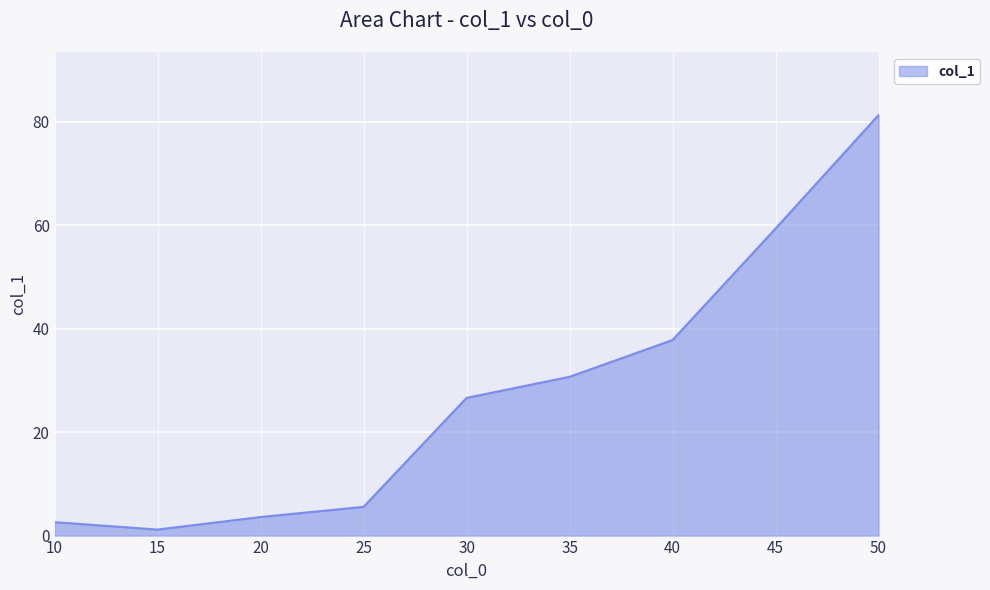

Which label corresponds to the smallest value in the chart?

15